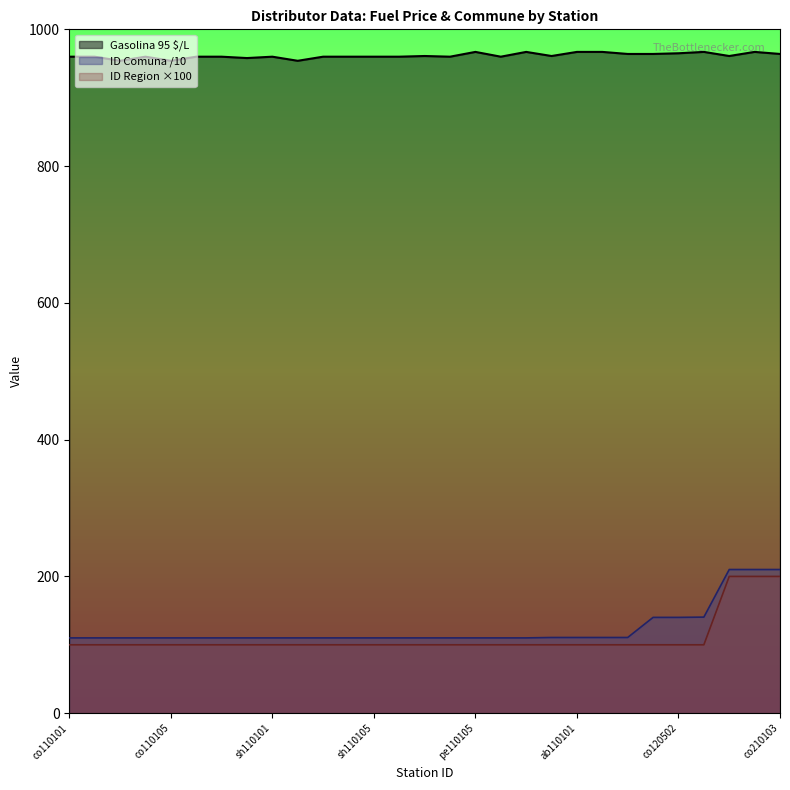

What is the total value across all series at co110103?

1170.1